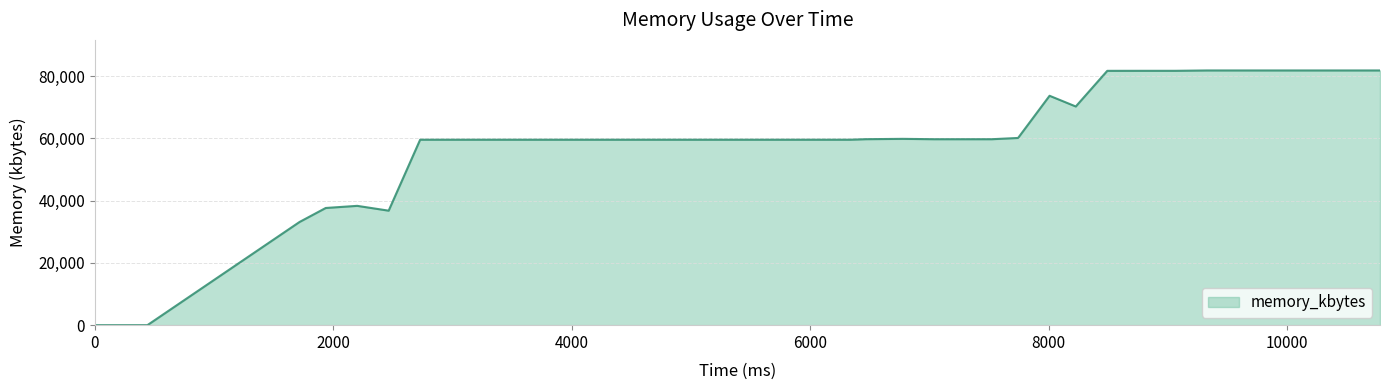

What is the difference between the maximum and minimum values?

81856